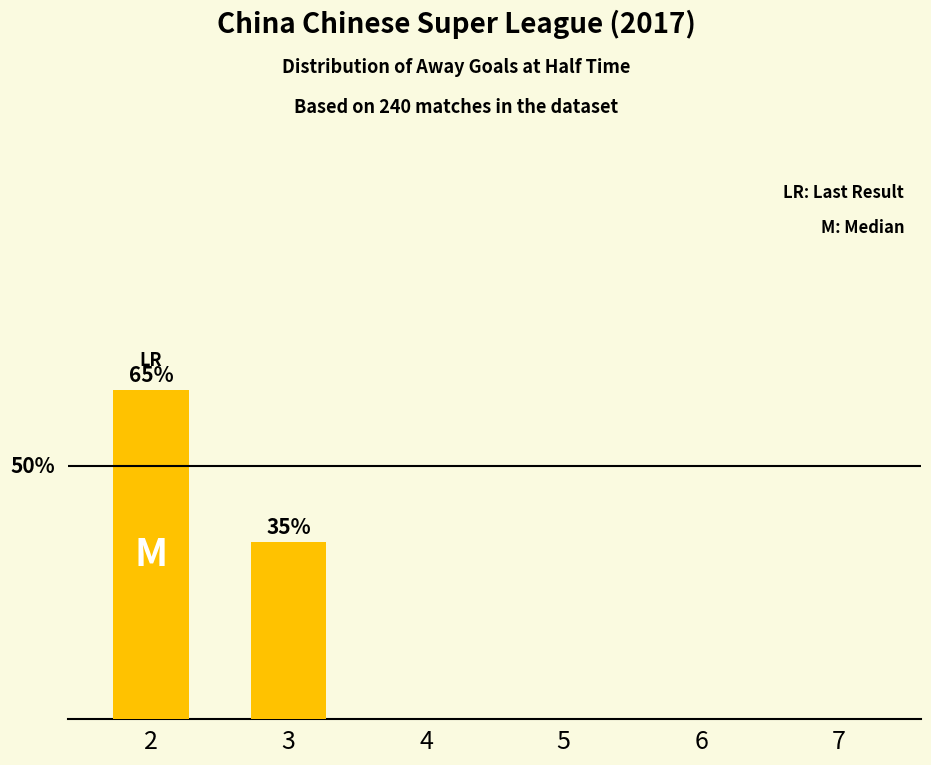

Is it true that the value at 3 is 11?

False